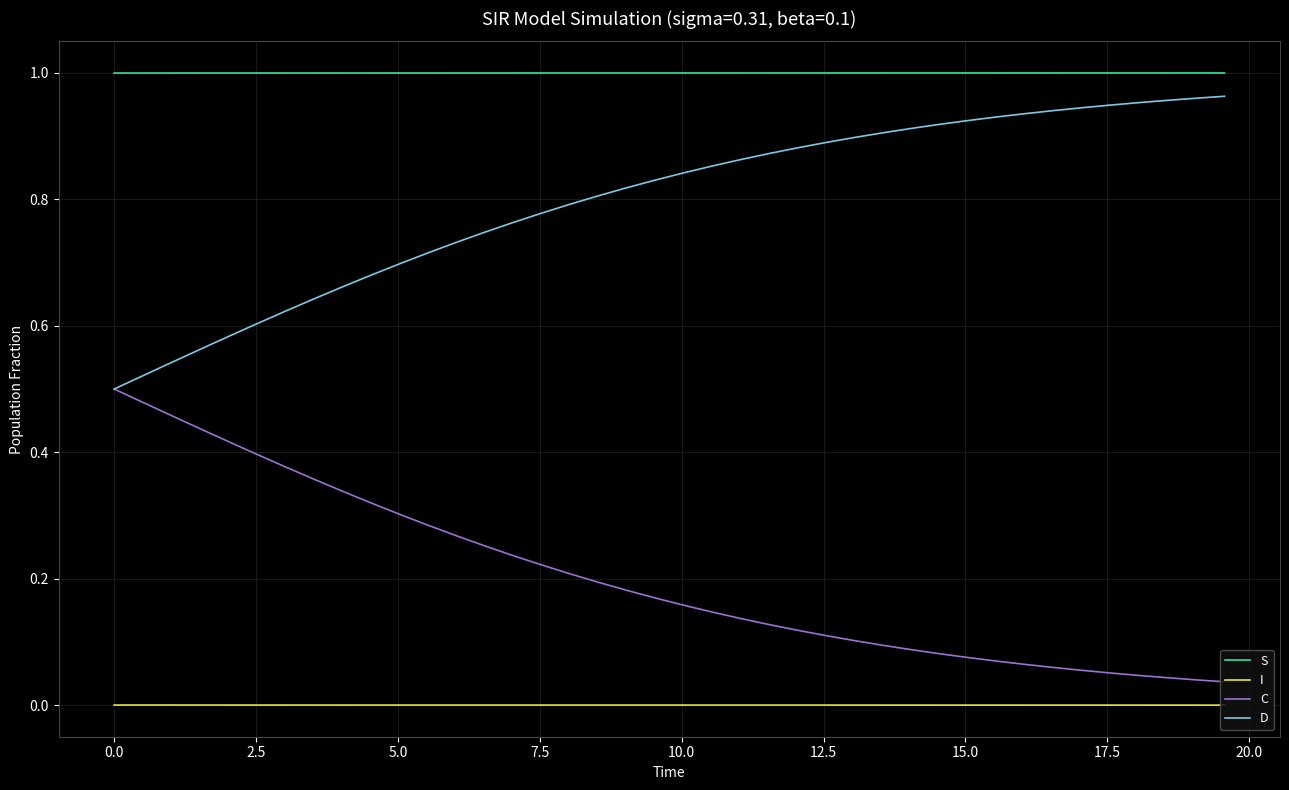

Which series has the largest total across all categories?

S